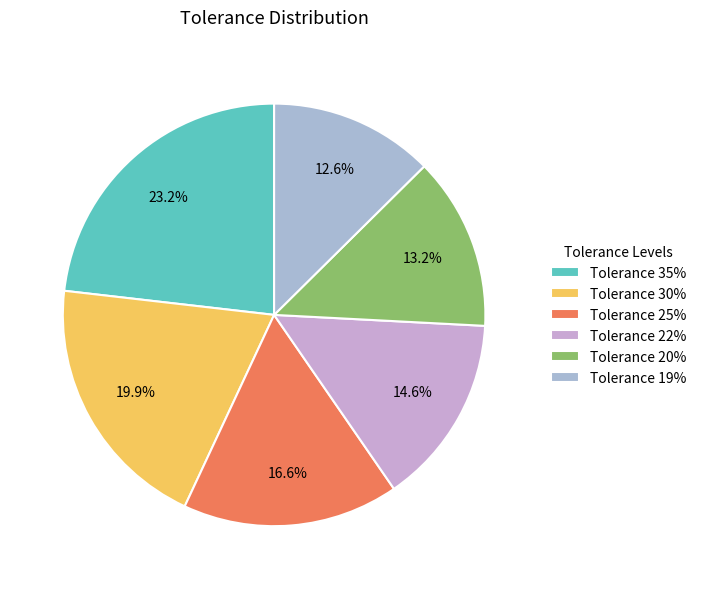

Which category has the smallest portion of the pie?

Tolerance 19%